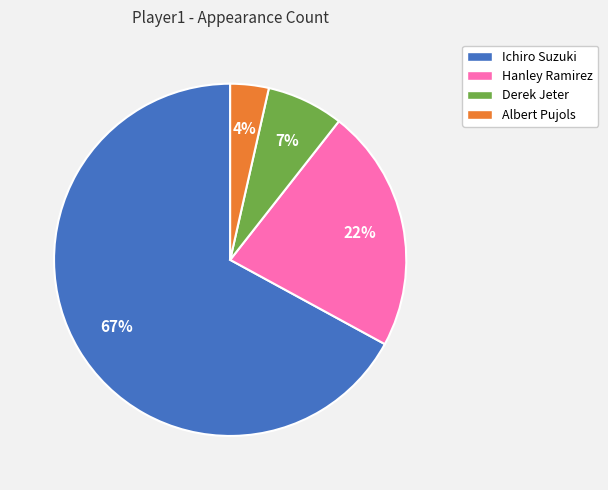

Is there any slice that represents more than half of the pie?

Yes